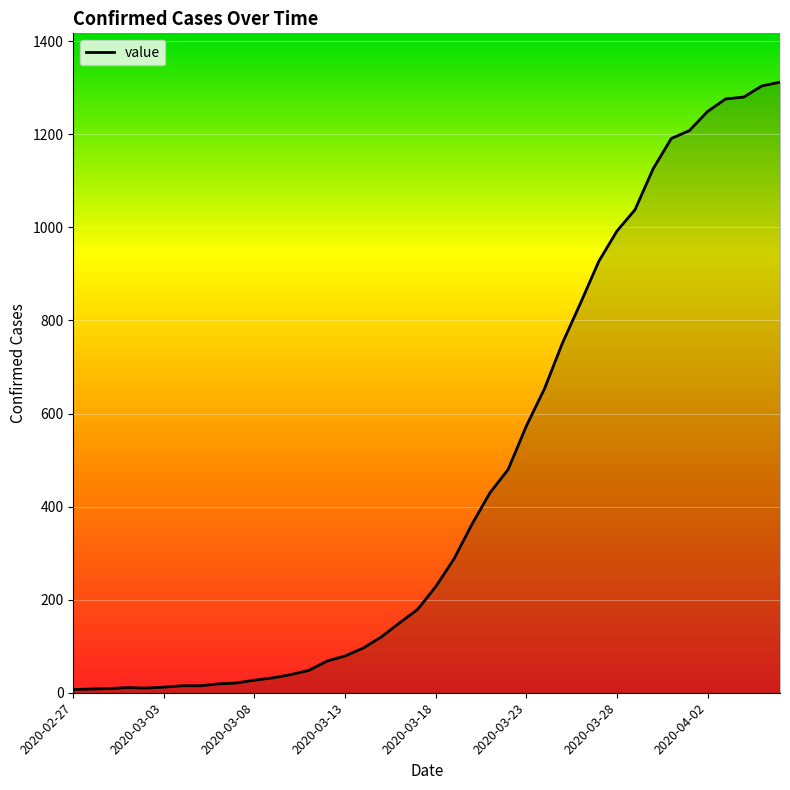

What is the sum of all values?

18471